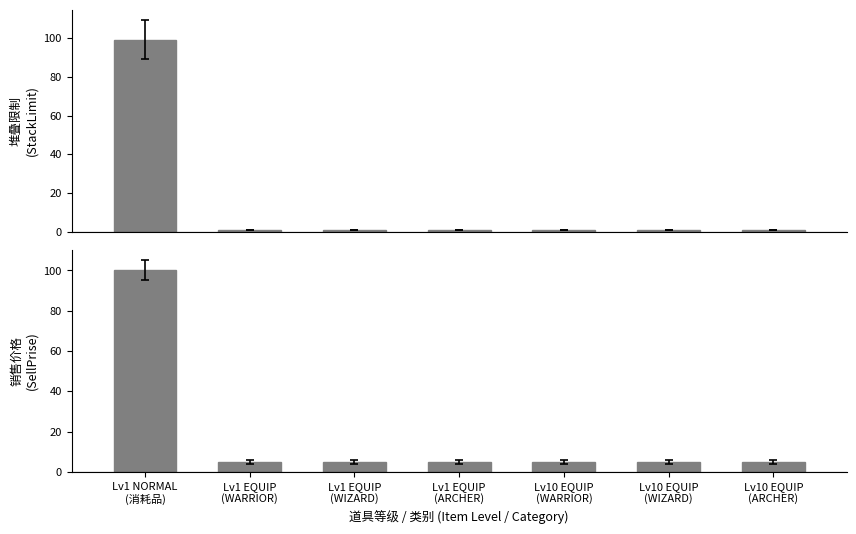

How many bars are there in each group?

2